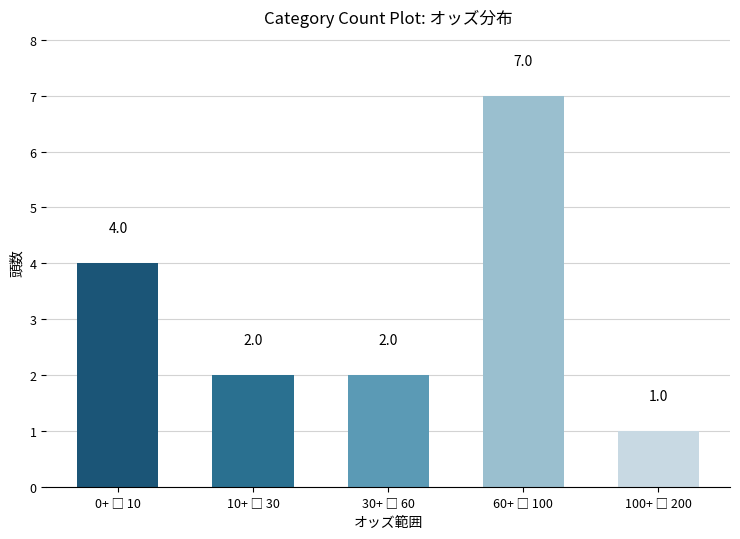

How many values are between 2 and 4?

3